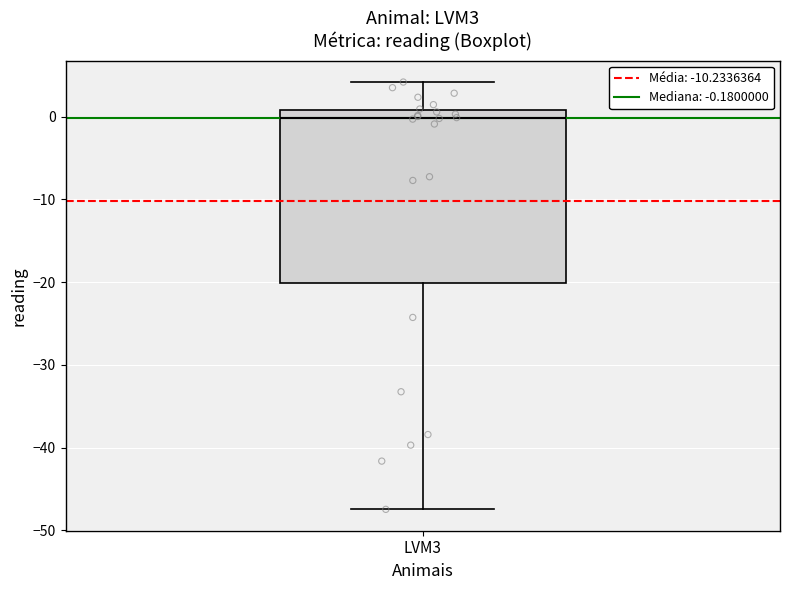

Where is the upper edge of the box for LVM3 on the y-axis? The values are not printed on the chart, so give them approximately, as read against the axis.

1